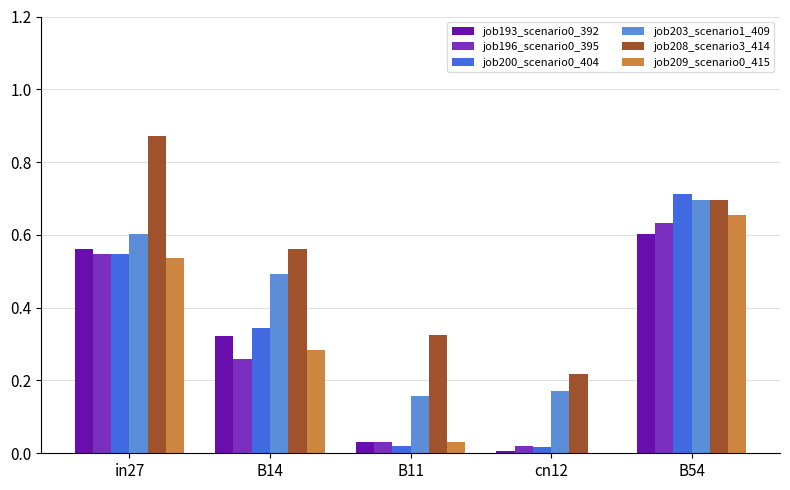

The job203_scenario1_409 series shows 0.3 at B14. True or false?

False